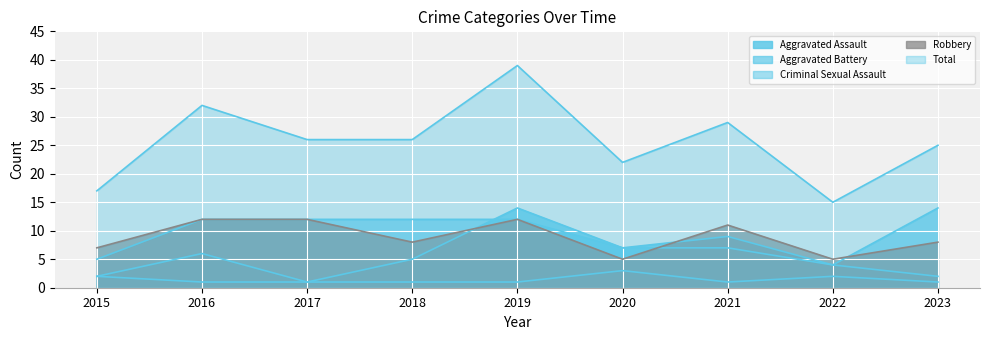

At which category is the sum across all series the highest?

2019